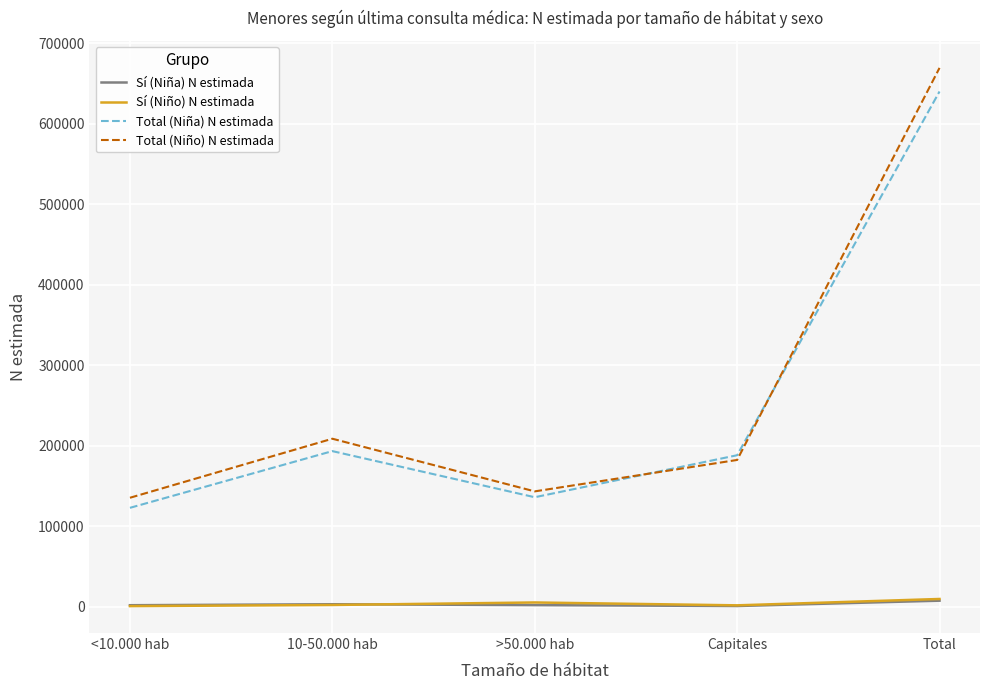

True or false: Total (Niña) N estimada and Sí (Niña) N estimada intersect in this chart.

False